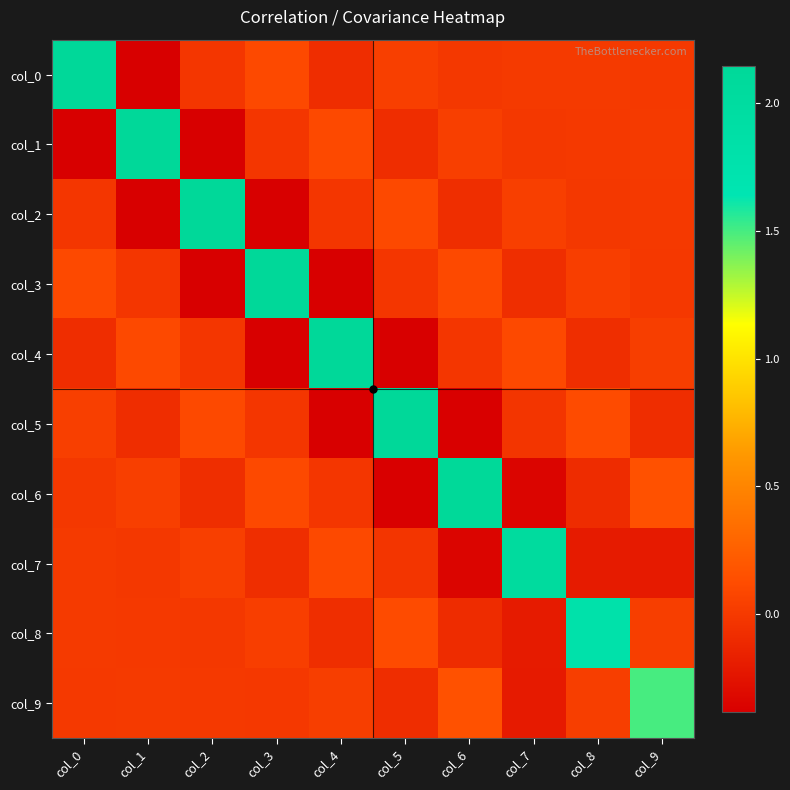

What is the difference between the highest and lowest values at col_7?

2.4